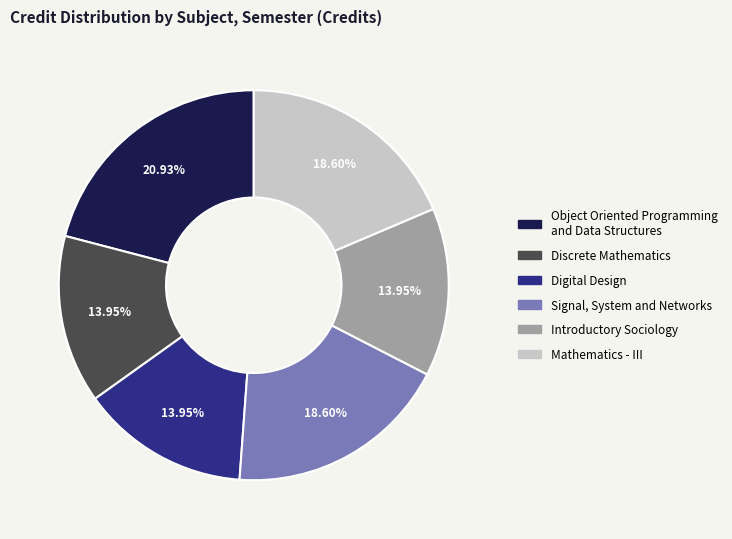

Is it true that Introductory Sociology is 14% of the pie?

True